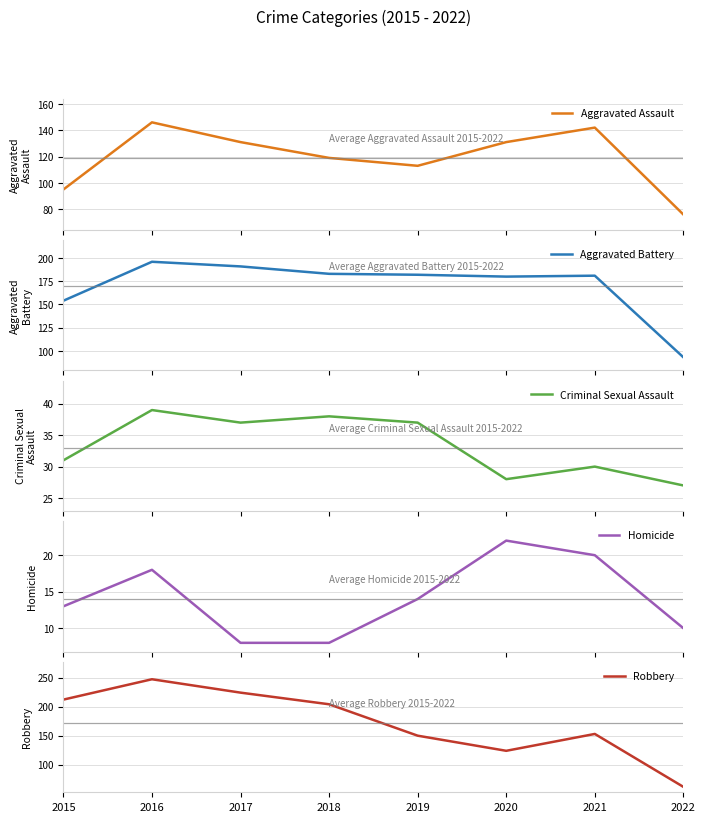

What is the highest value of the Criminal Sexual Assault series?

39